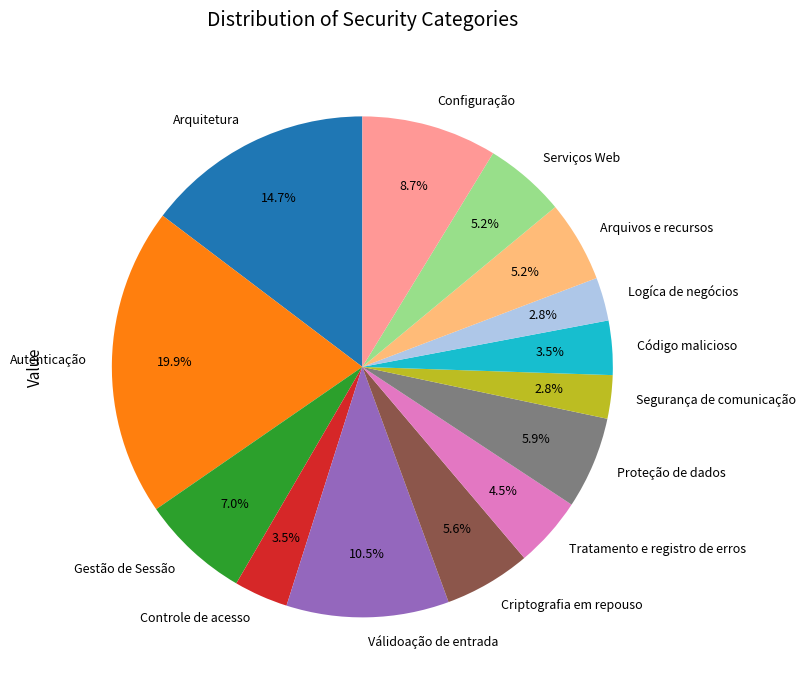

How many segments does this pie chart have?

14